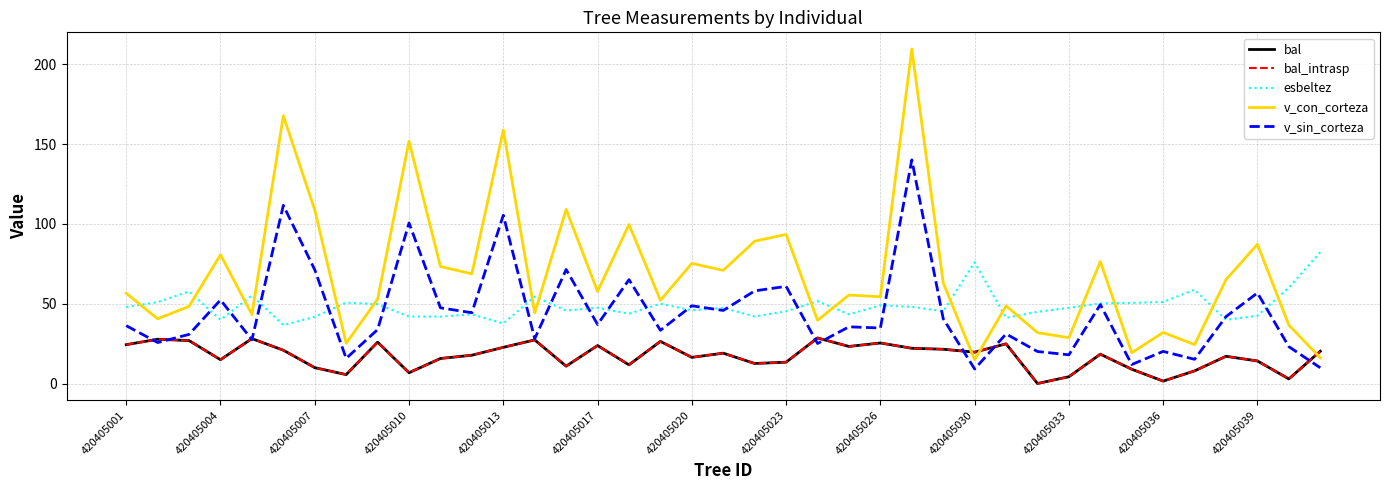

Which series has the largest total across all categories?

v_con_corteza